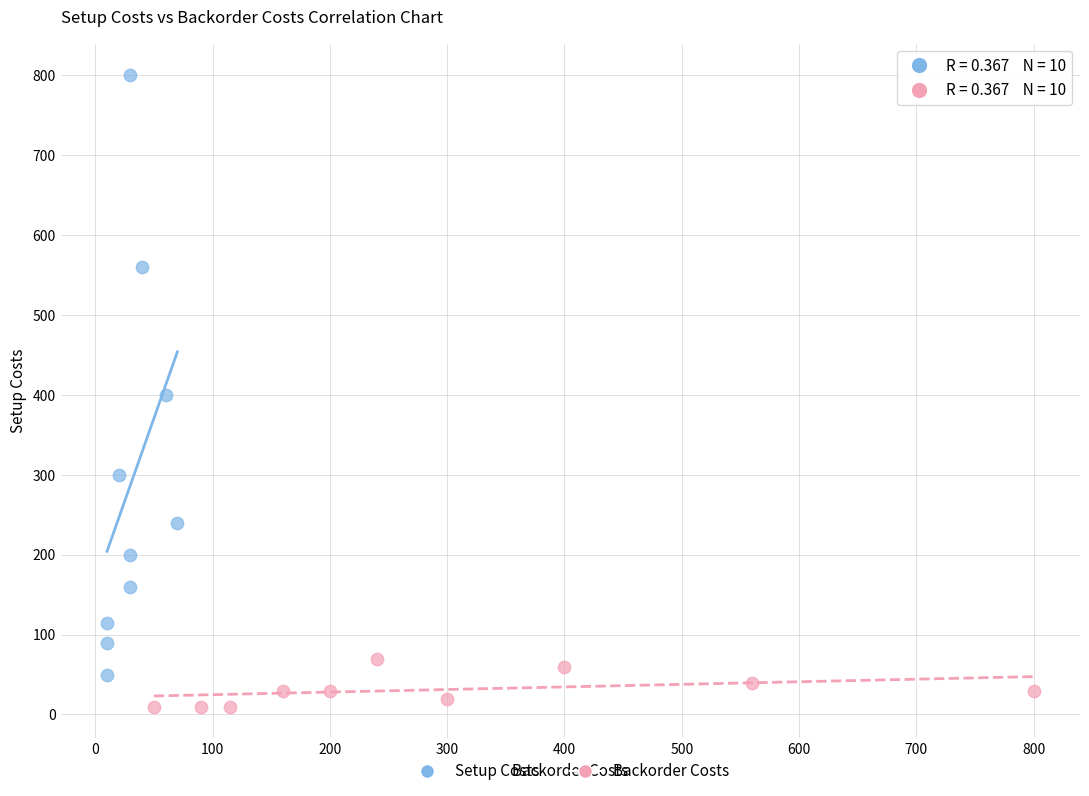

Which series has the largest Y range (max minus min)?

Setup Costs